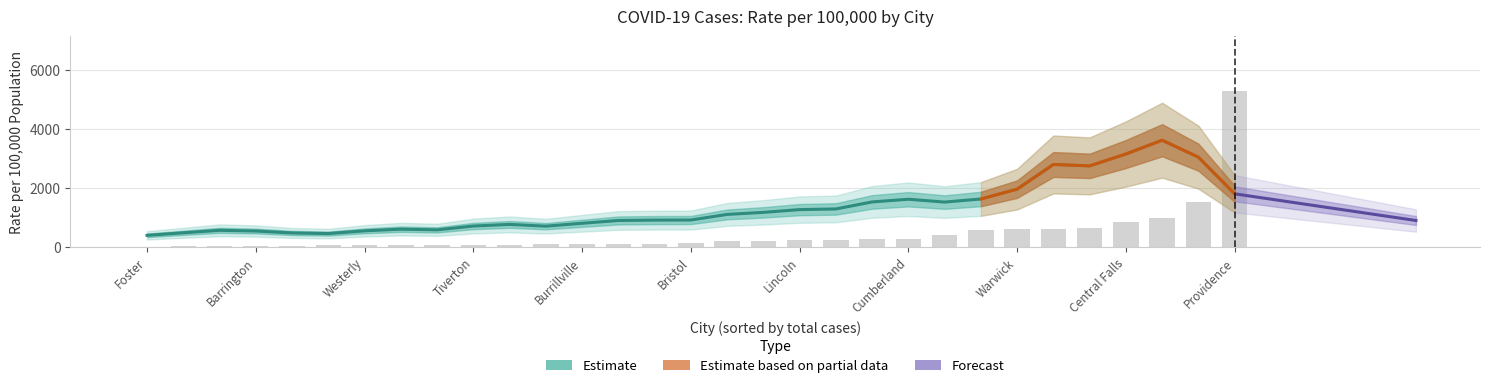

What is the minimum value for Total cases?

30